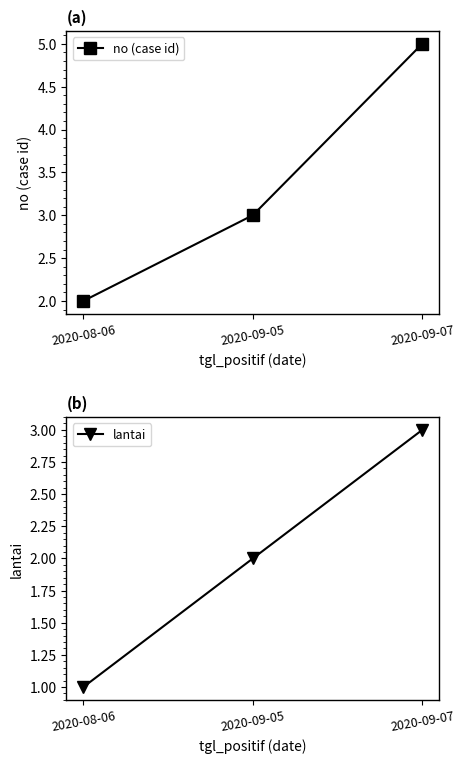

What are all the series names shown in the legend?

no (case id), lantai